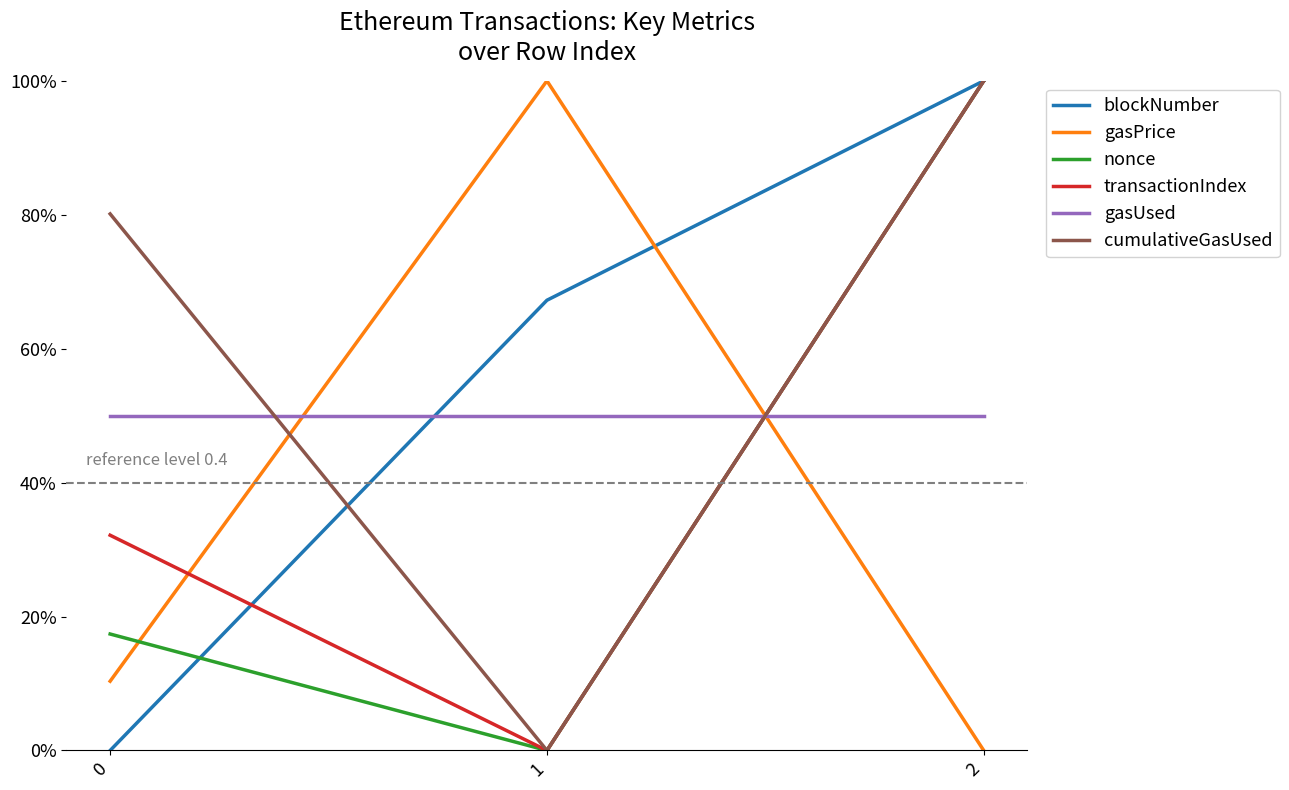

Reading right to left, transcribe all the data shown in this chart.

blockNumber: 2=1.0	1=0.7	0=0.0
gasPrice: 2=0.0	1=1.0	0=0.1
nonce: 2=1.0	1=0.0	0=0.2
transactionIndex: 2=1.0	1=0.0	0=0.3
gasUsed: 2=0.5	1=0.5	0=0.5
cumulativeGasUsed: 2=1.0	1=0.0	0=0.8